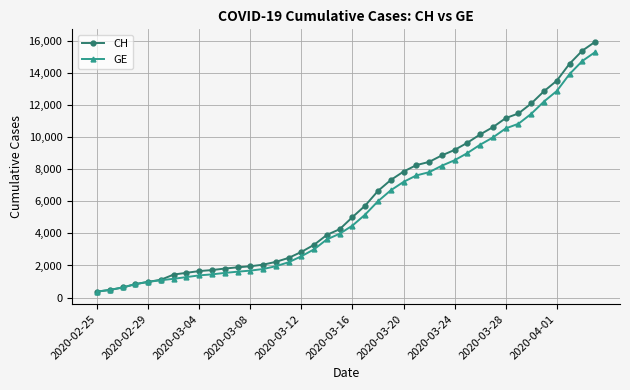

Which series has the widest spread of values?

CH